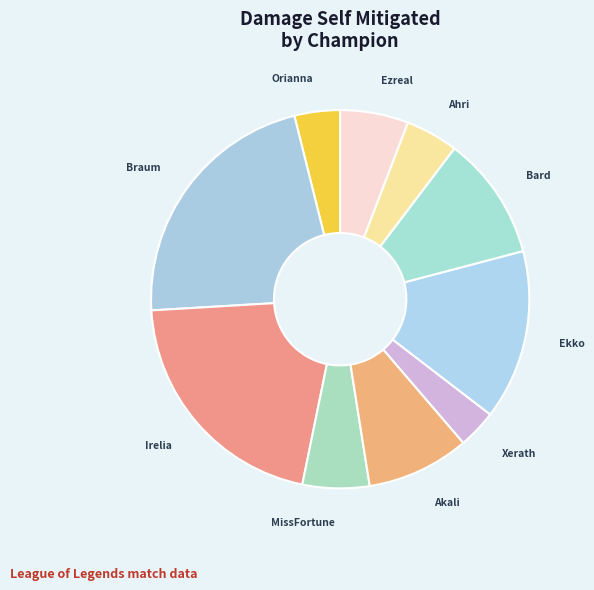

What is the largest slice in the pie chart?

Braum